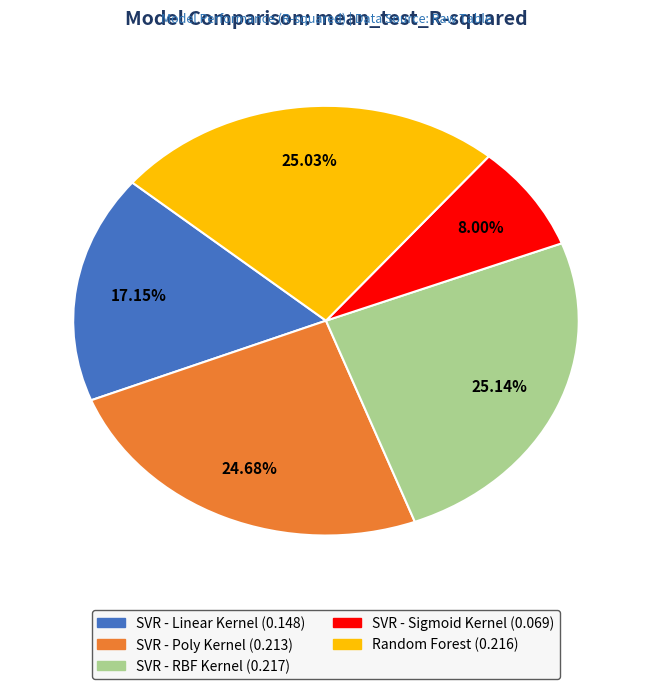

Do SVR - Poly Kernel and SVR - RBF Kernel together represent more than half of the pie?

No